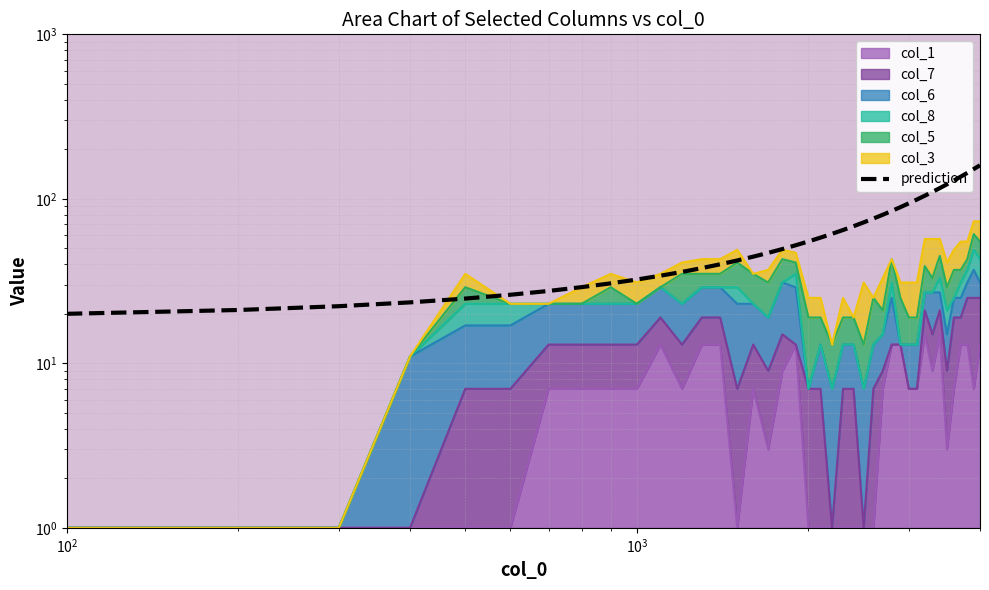

What is the difference between the second highest and minimum values?

131.7